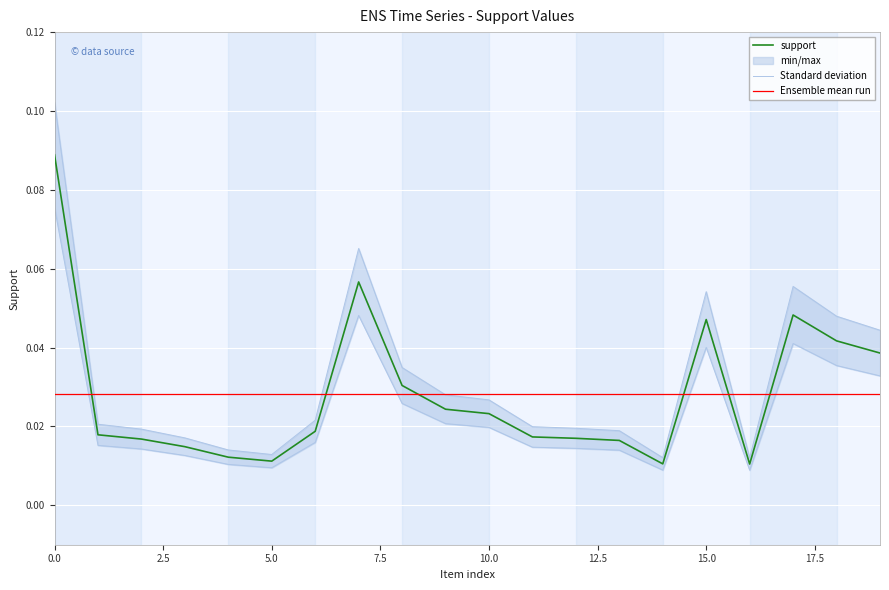

Where is the first local minimum?

5